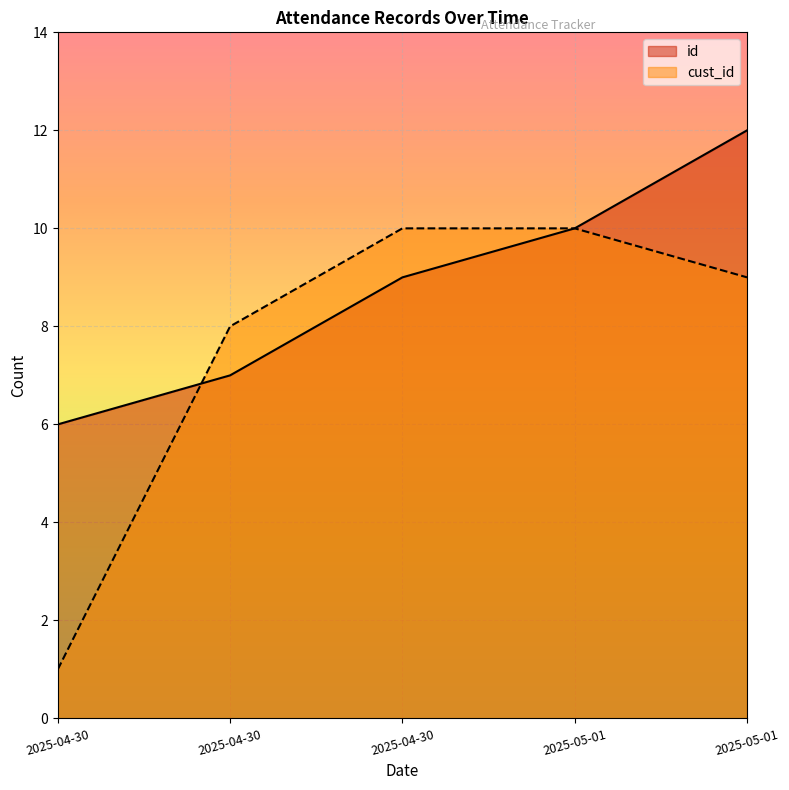

What is the sum of all cust_id values?

38